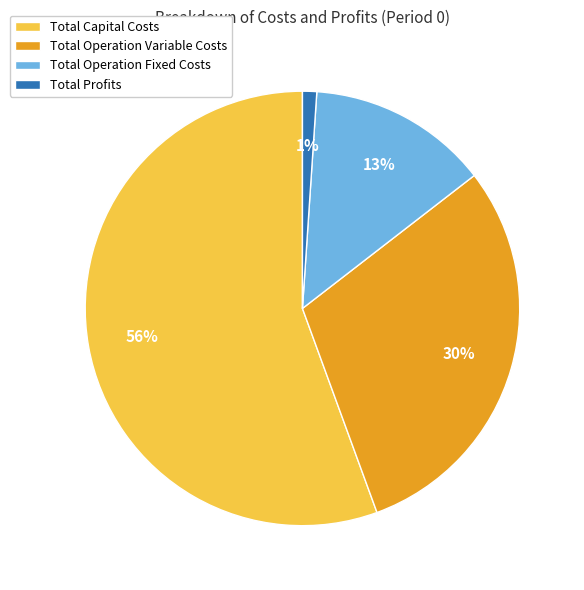

To the nearest percent, what percentage of the pie is Total Operation Variable Costs?

30%